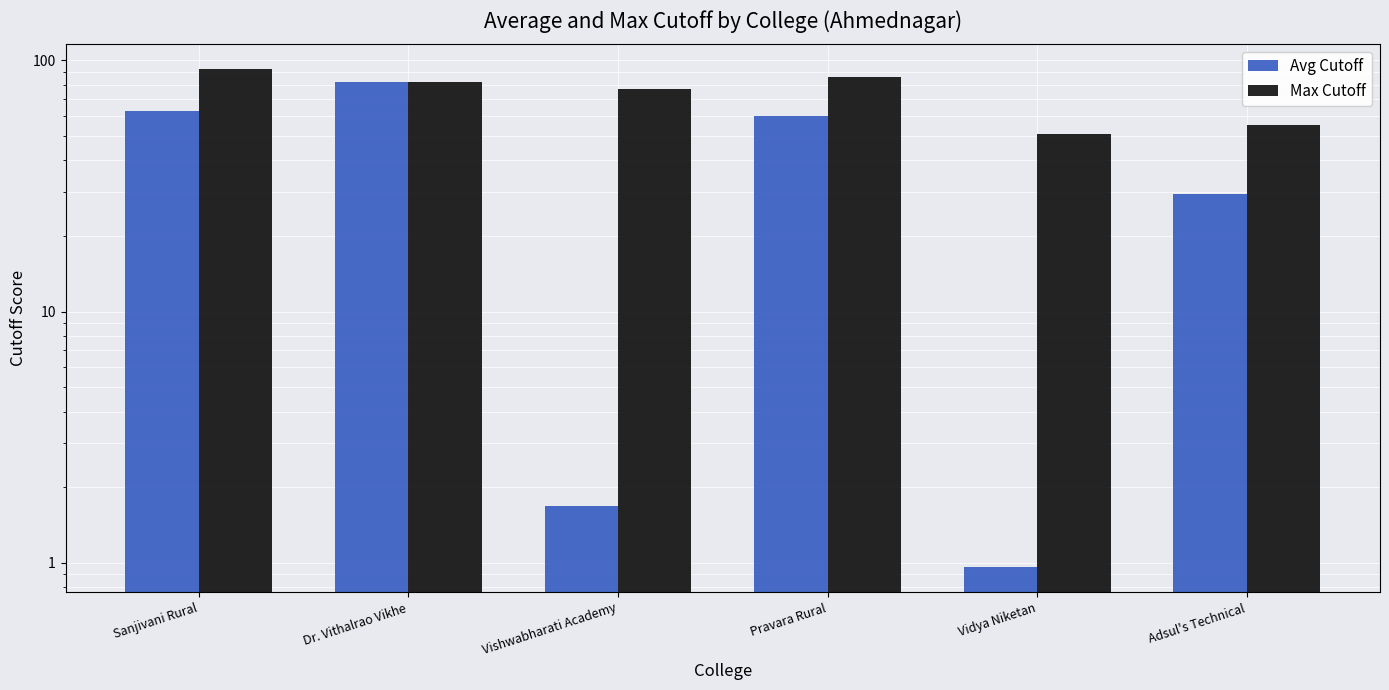

How many data points in Avg Cutoff are above 60?

3